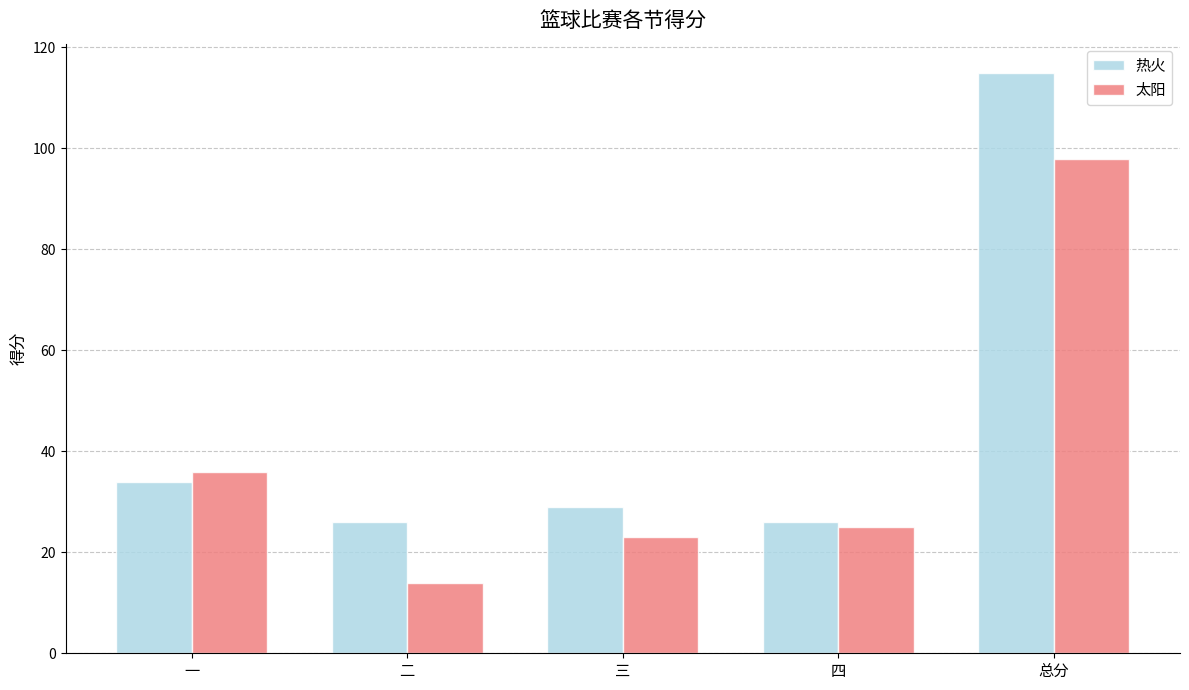

Rank the series by their maximum value, from highest to lowest.

热火, 太阳